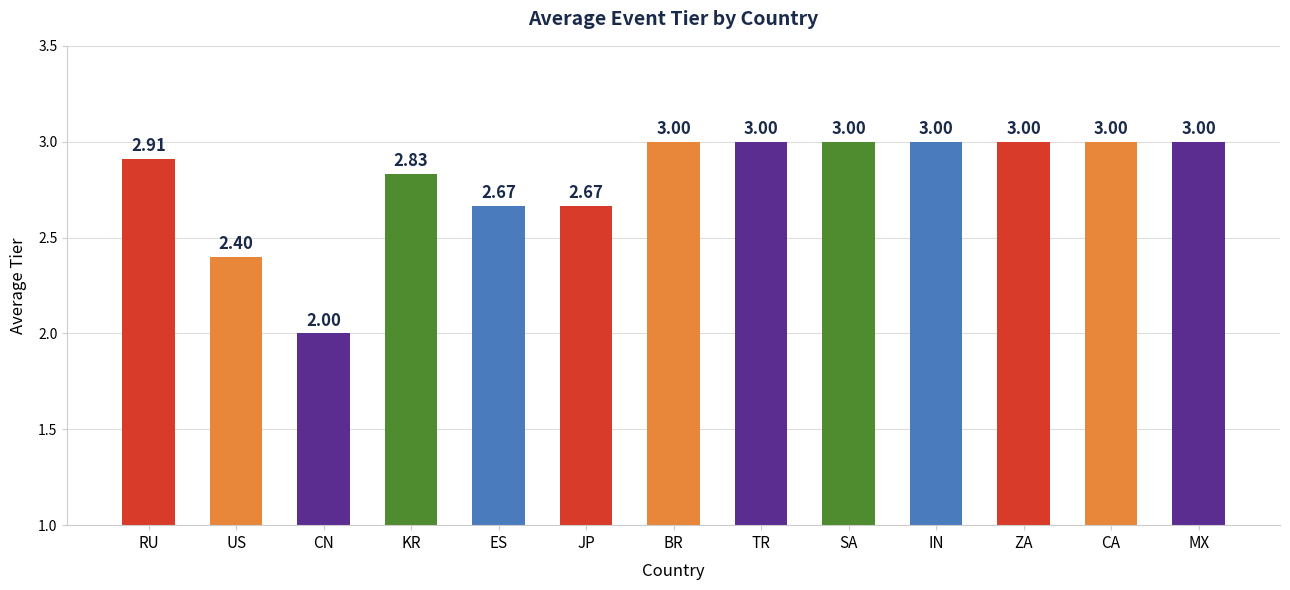

Is it true that the value at BR is 1.6?

False